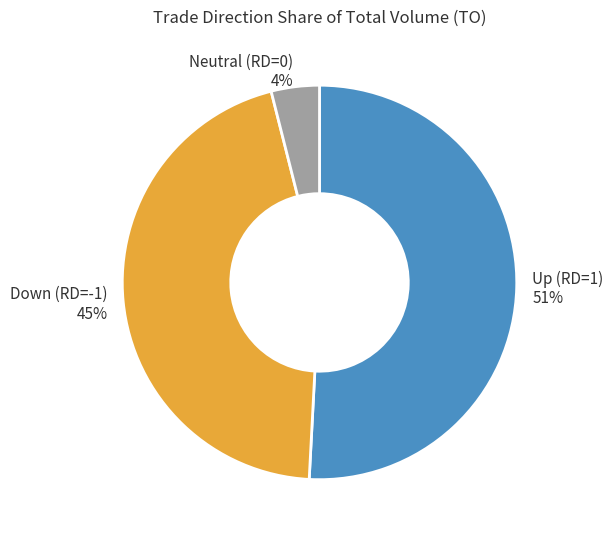

What is the smallest slice in the pie chart?

Neutral (RD=0)